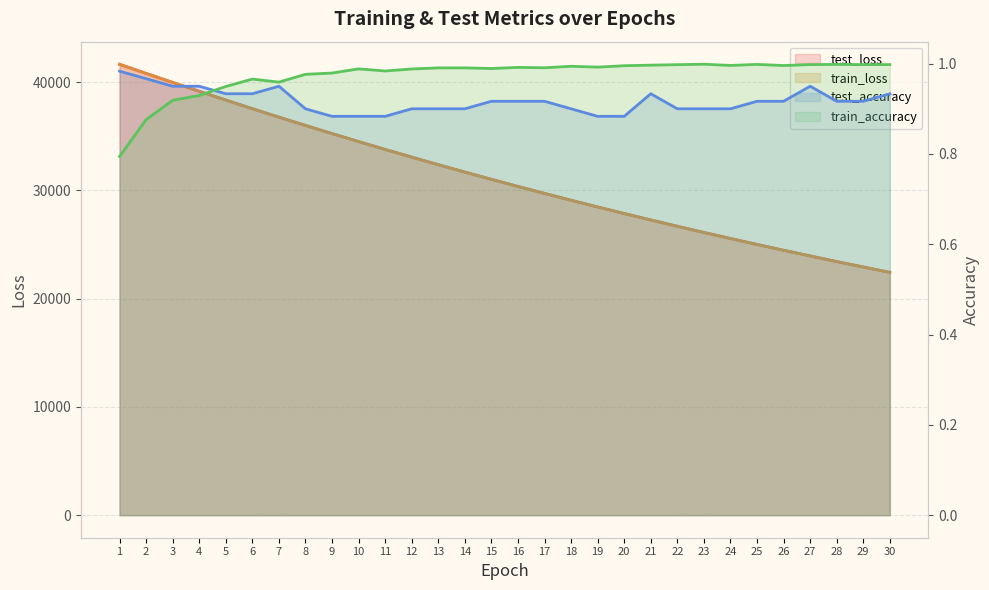

What is the maximum value for test_loss?

41637.2